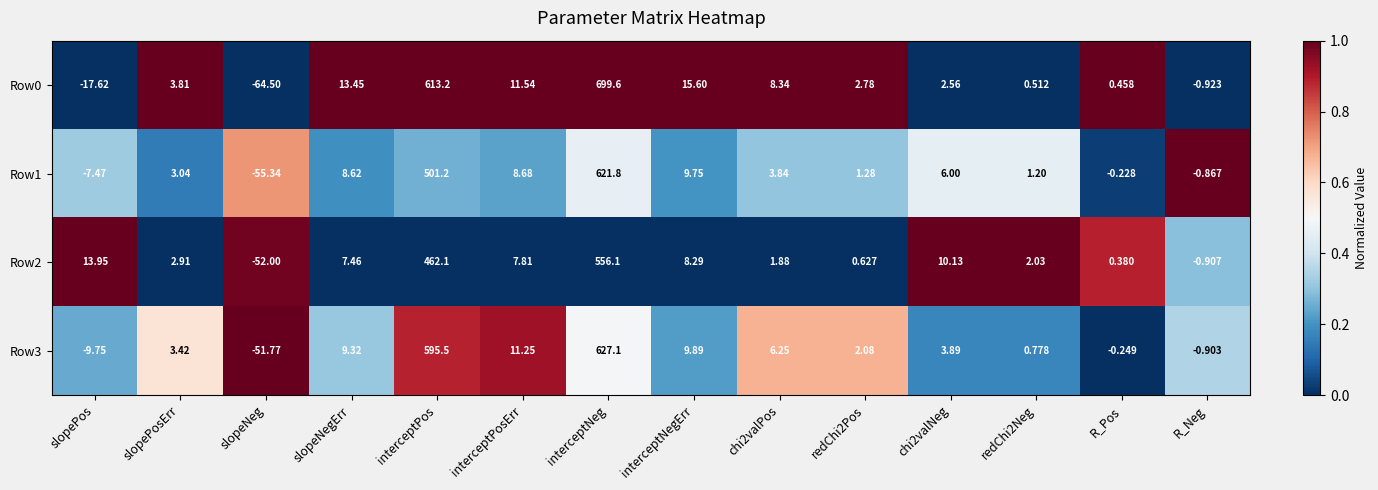

Which series has the largest total across all categories?

Row0